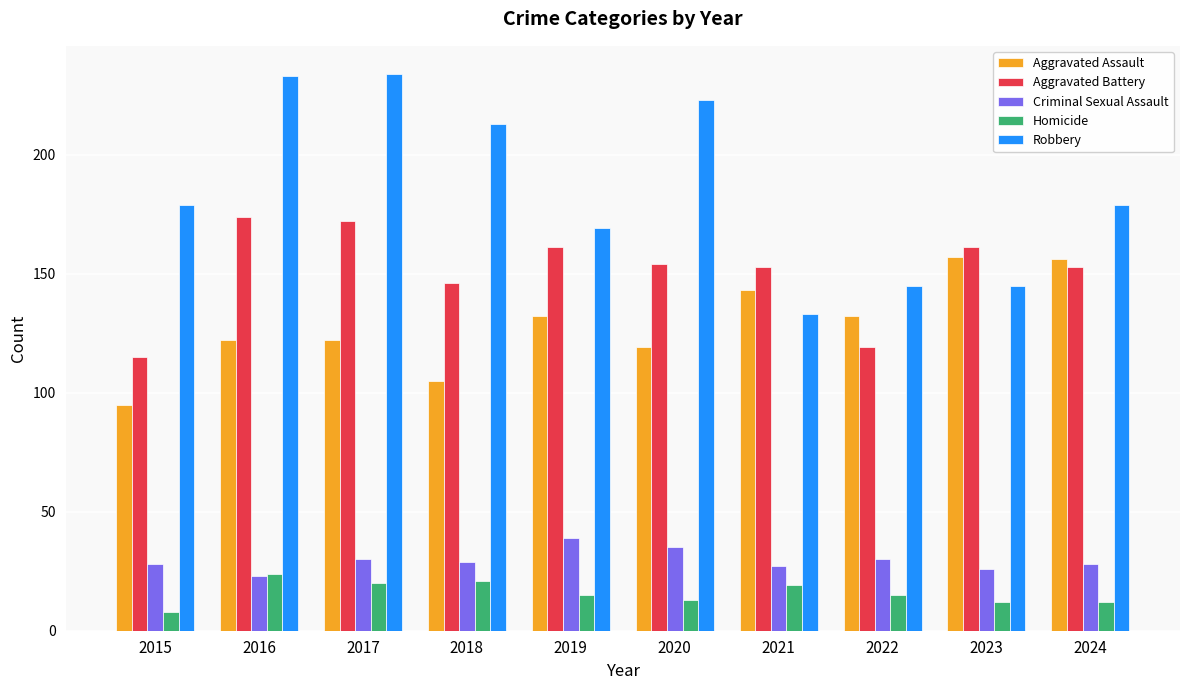

What is the sum of all Aggravated Assault values?

1283